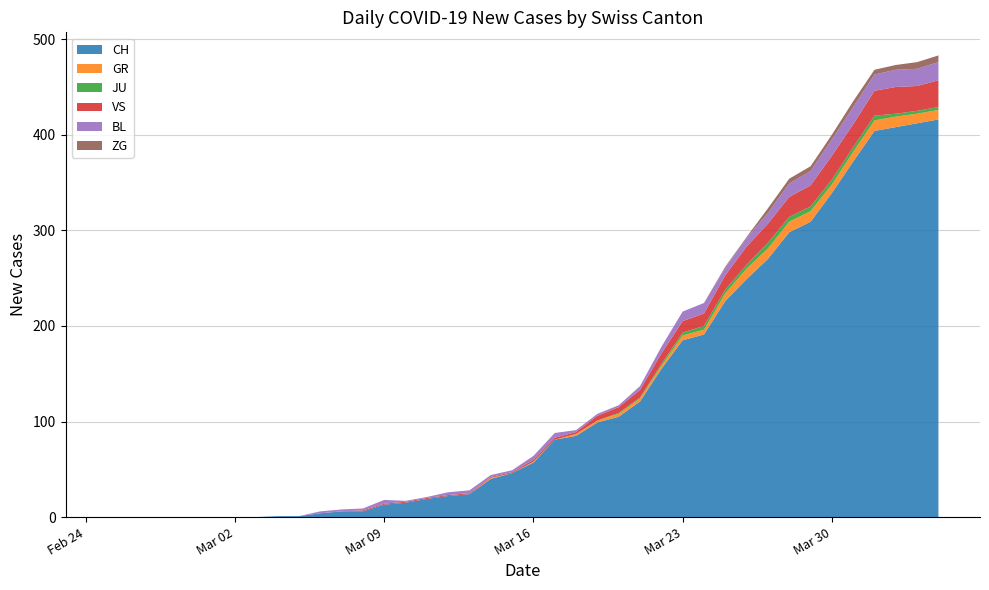

Reading right to left, list all the values displayed in this chart.

CH: 416	412	408	404	372	339	309	298	270	249	226	191	185	155	121	105	99	85	81	57	46	40	24	22	19	15	13	6	6	4	1	1	0	0	0	0	0	0	0	0
GR: 10	10	11	11	10	9	11	11	11	11	8	5	5	3	3	3	2	2	0	1	0	1	0	0	0	0	0	0	0	0	0	0	0	0	0	0	0	0	0	0
JU: 3	3	3	5	5	5	5	5	6	4	4	4	3	2	1	1	0	0	0	0	0	0	0	0	0	0	0	0	0	0	0	0	0	0	0	0	0	0	0	0
VS: 28	26	28	26	24	25	22	21	20	19	15	13	12	11	8	6	5	2	2	2	1	1	1	1	1	1	1	1	0	0	0	0	0	0	0	0	0	0	0	0
BL: 19	18	18	17	18	17	15	14	11	9	8	11	10	7	4	2	2	2	5	4	2	2	3	3	1	1	4	2	2	2	0	0	0	0	0	0	0	0	0	0
ZG: 7	7	5	5	6	5	5	5	5	1	1	0	0	0	0	0	0	0	0	0	0	0	0	0	0	0	0	0	0	0	0	0	0	0	0	0	0	0	0	0